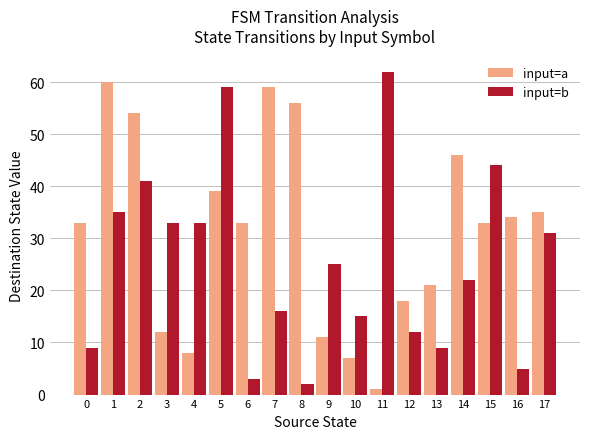

Which series changed the most between 3 and 11?

input=b